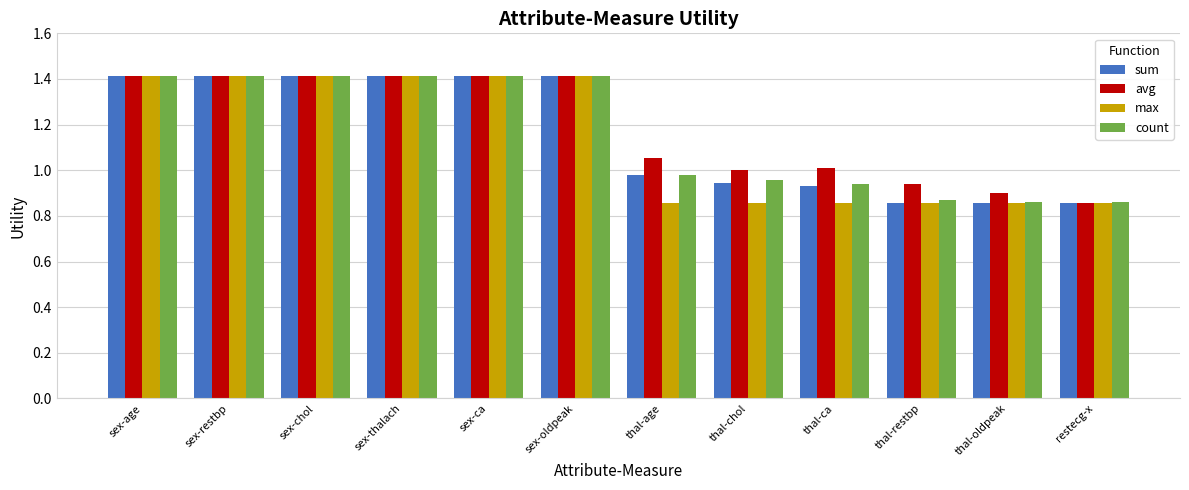

What is the greatest value displayed?

1.4